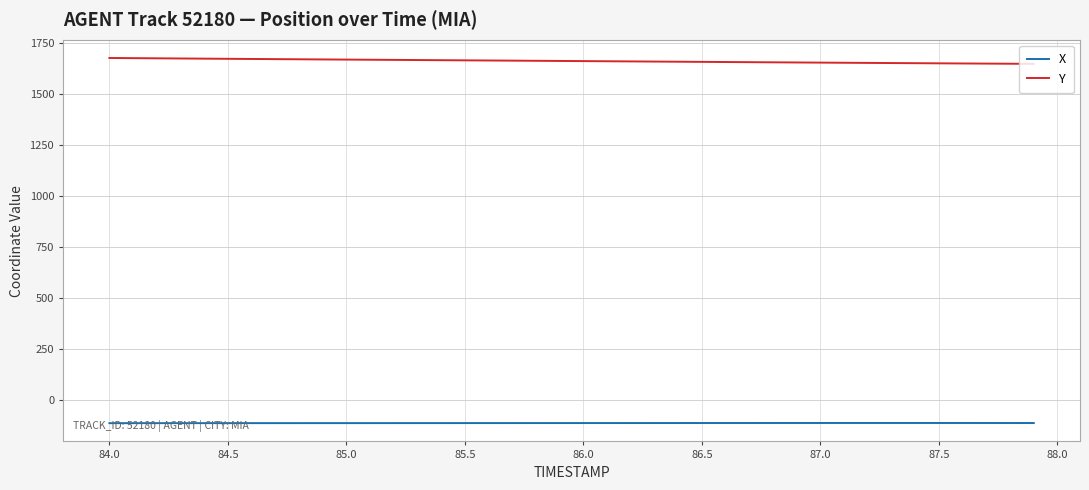

What is the lowest value of the Y series?

1646.9